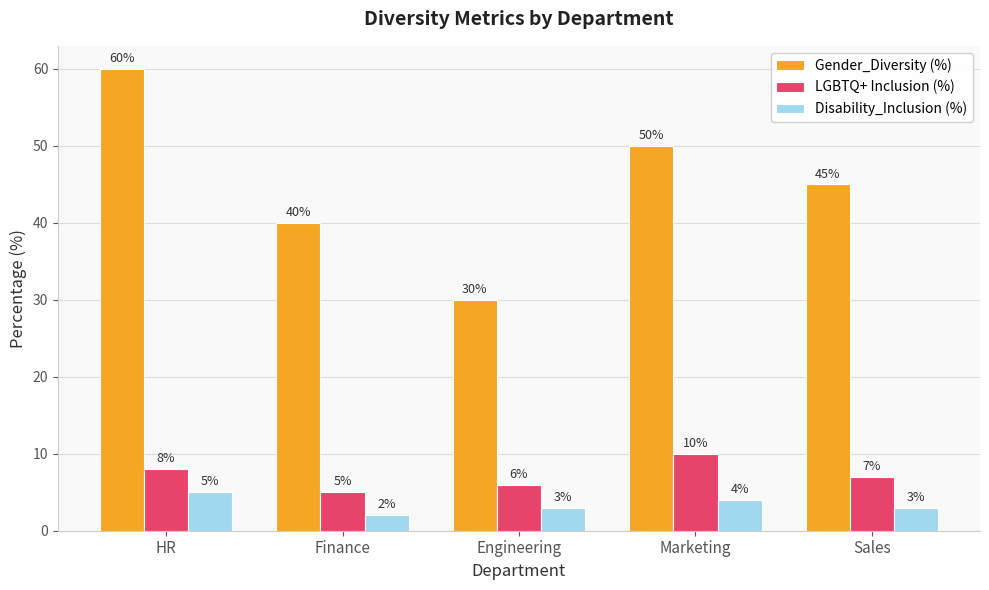

The value of Disability_Inclusion (%) at HR is 7. True or false?

False